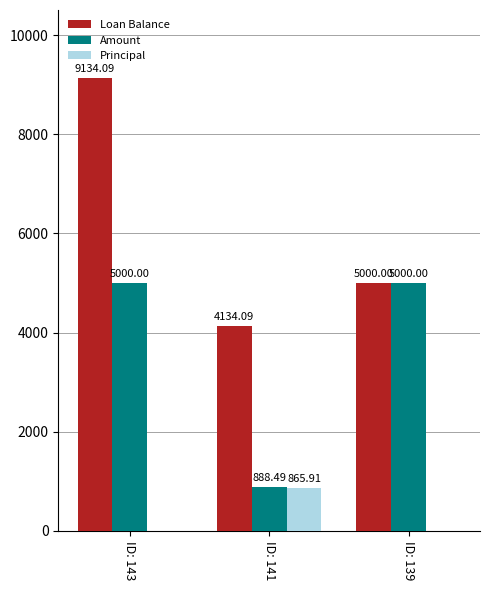

Which series has the largest total across all categories?

Loan Balance